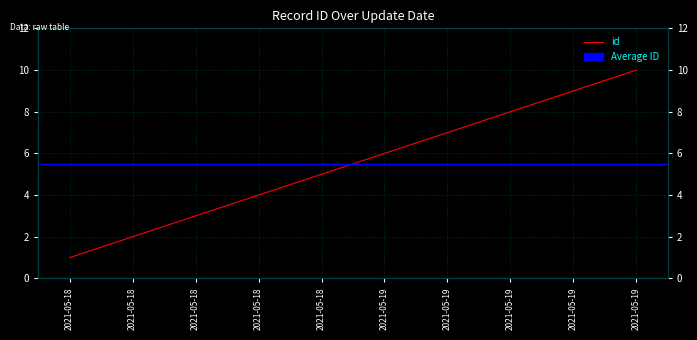

The value at 2021-05-19 is 3. True or false?

False